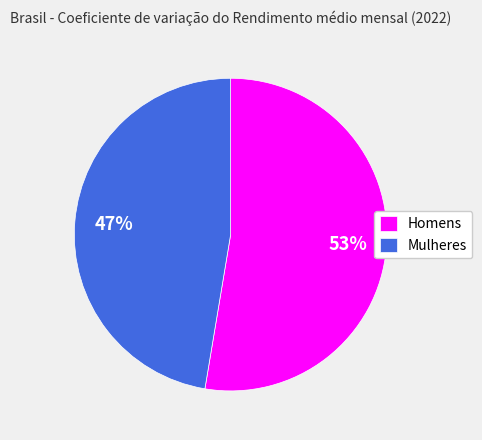

Do Mulheres and Homens together represent more than half of the pie?

Yes